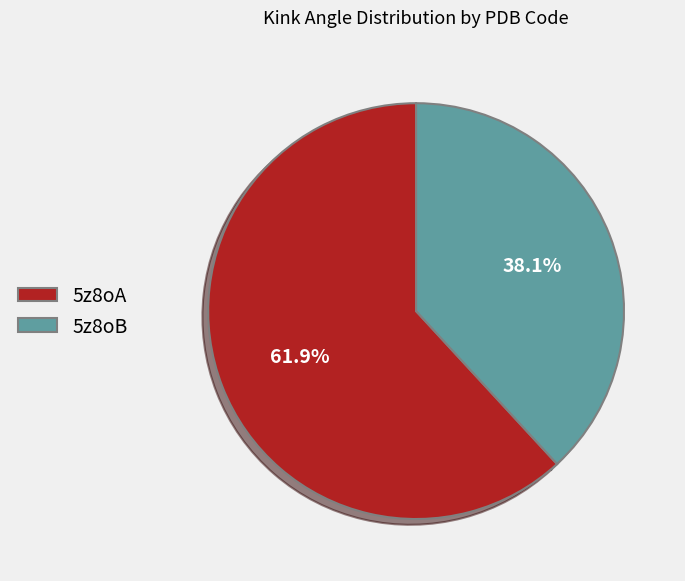

Which category has the biggest portion of the pie?

5z8oA